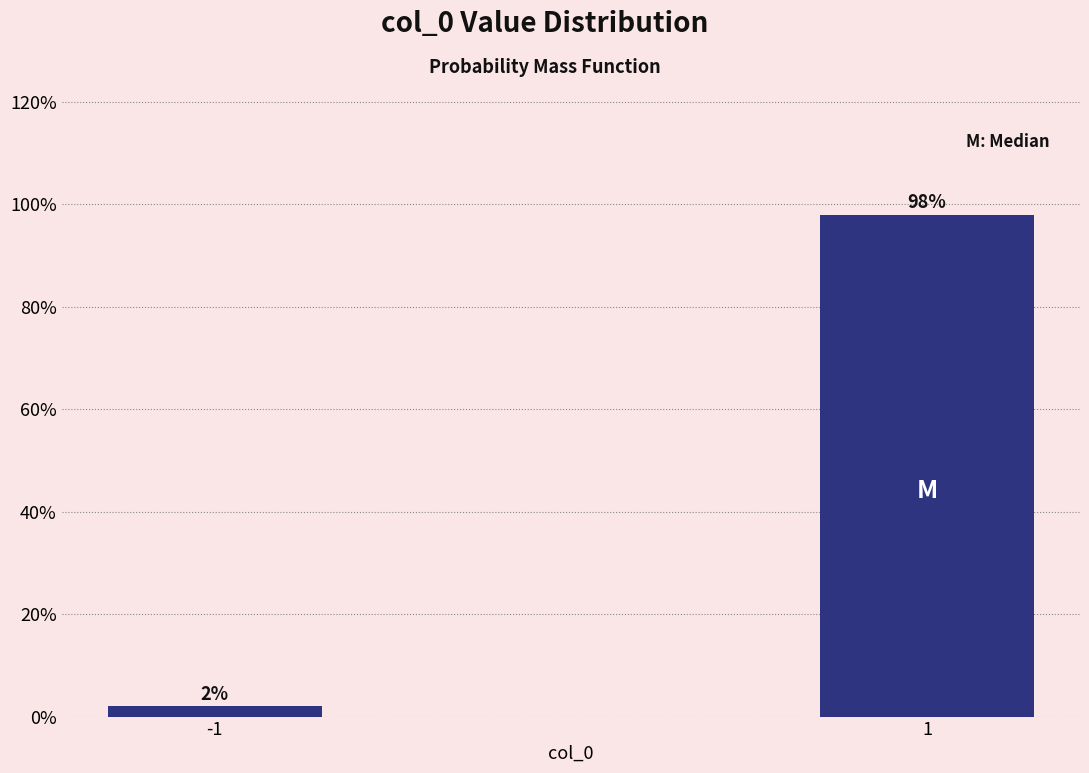

Reading left to right, extract all data points from this chart.

2	98